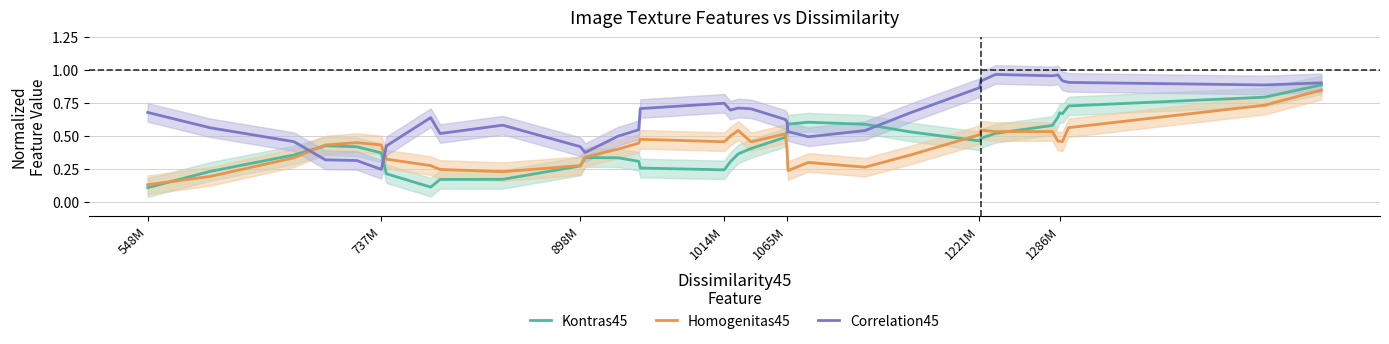

At which label is Homogenitas45 closest to 0?

548M